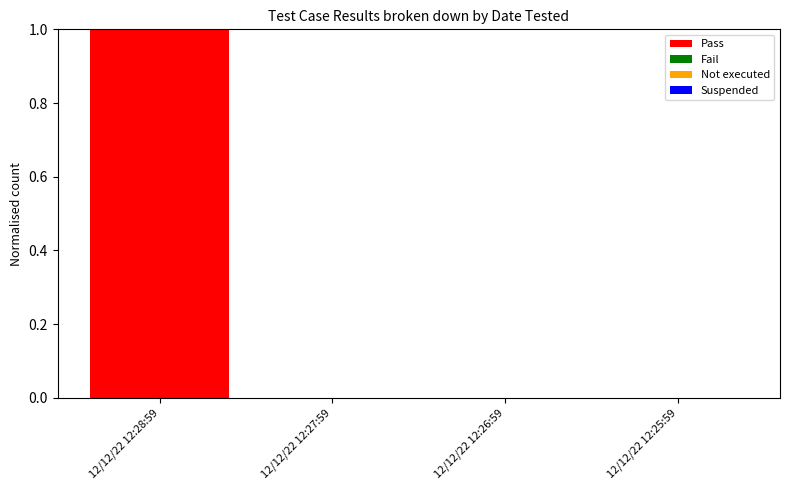

Which category has the highest value across all series?

12/12/22 12:28:59